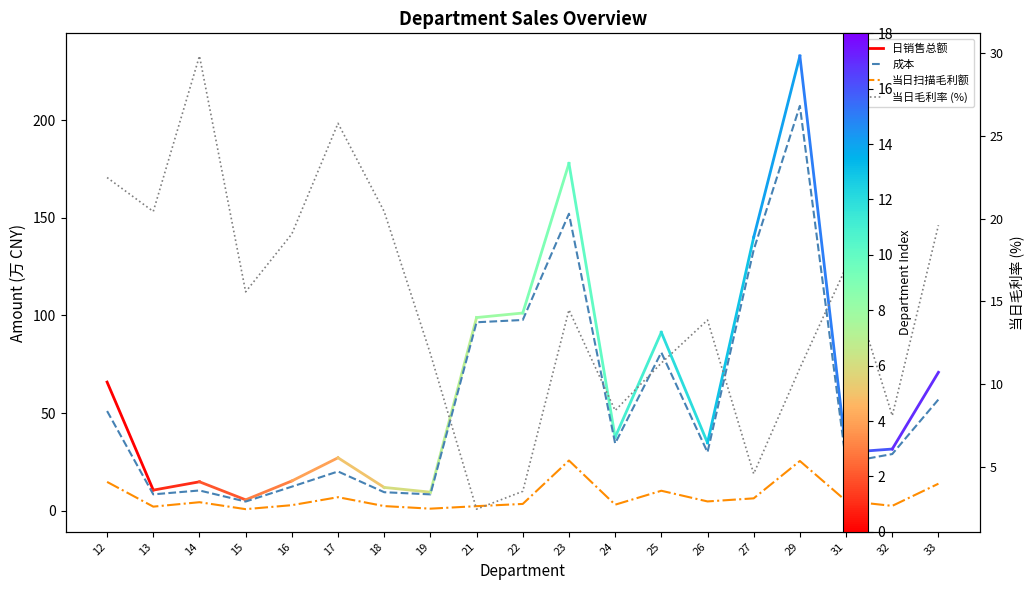

Count the number of categories in the chart.

19